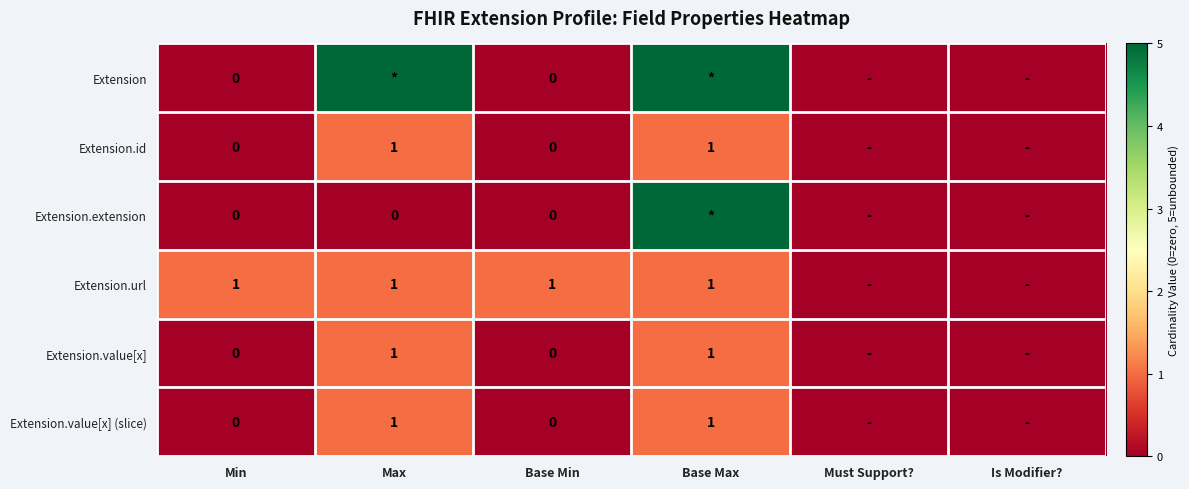

The Extension.value[x] series shows 1 at Max. True or false?

True